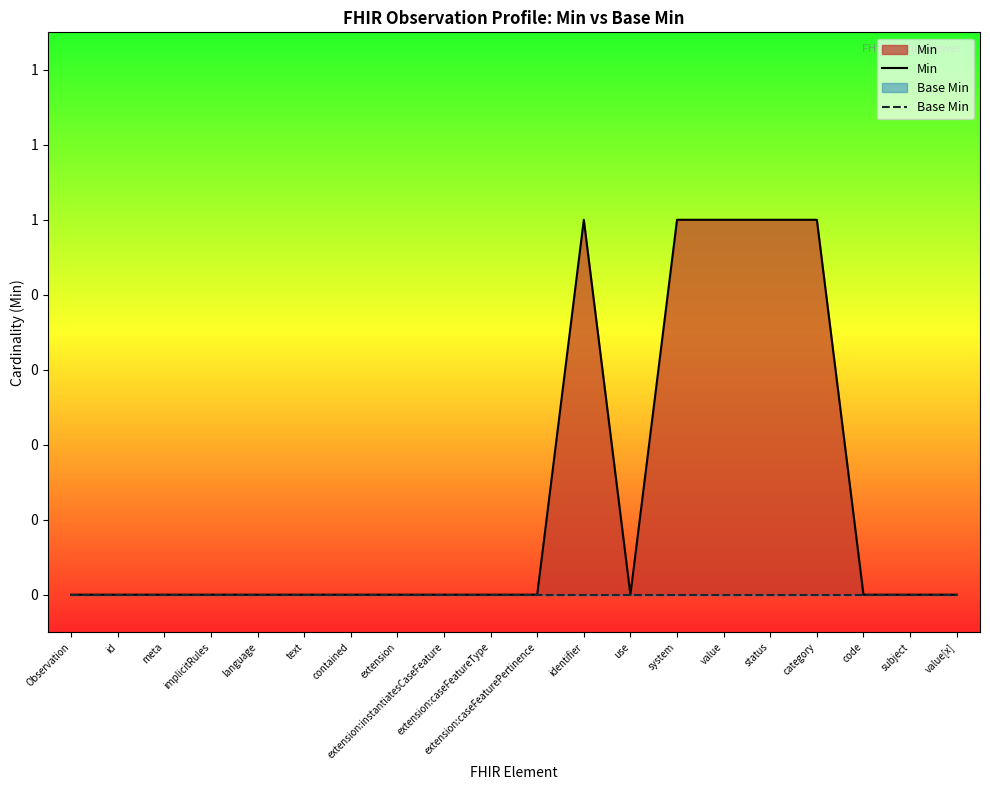

What is the sum of all Min values?

5